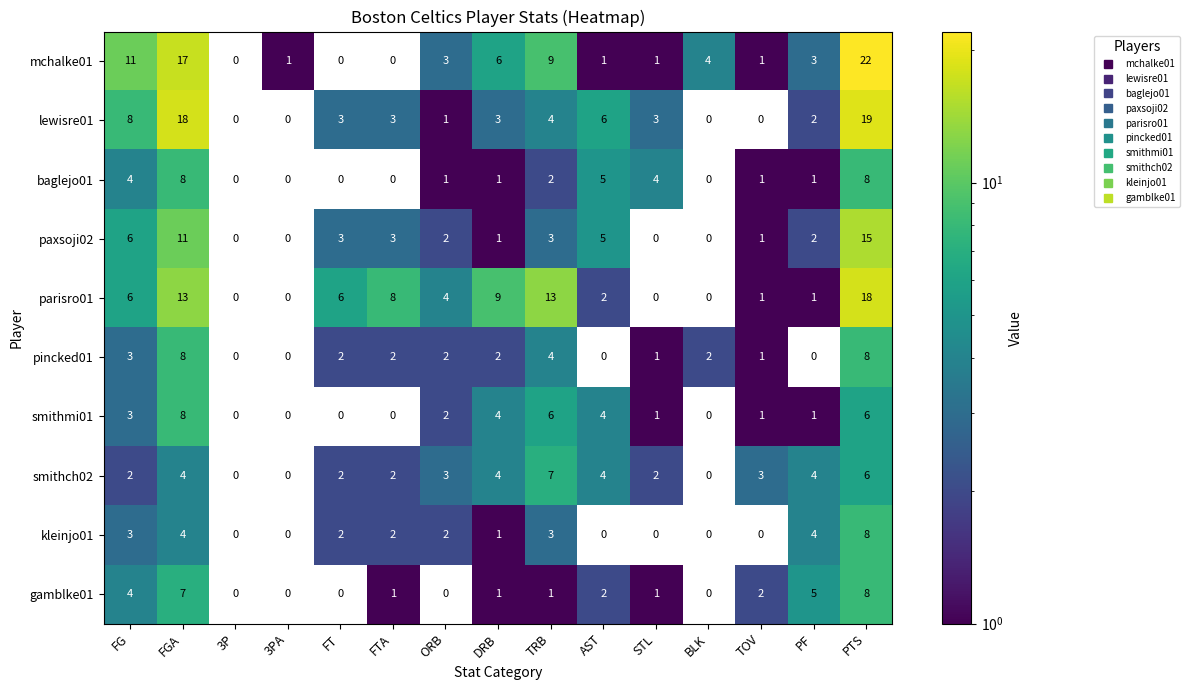

What value does the gamblke01 series have at FG?

4